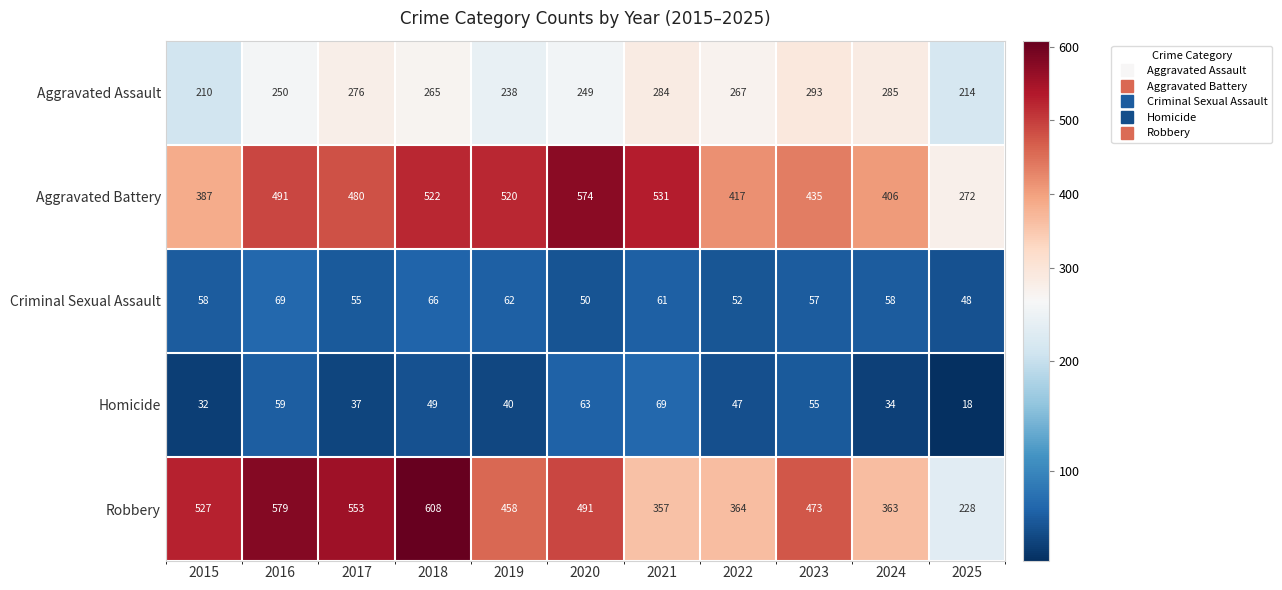

At which category does the chart reach its minimum across all series?

2025